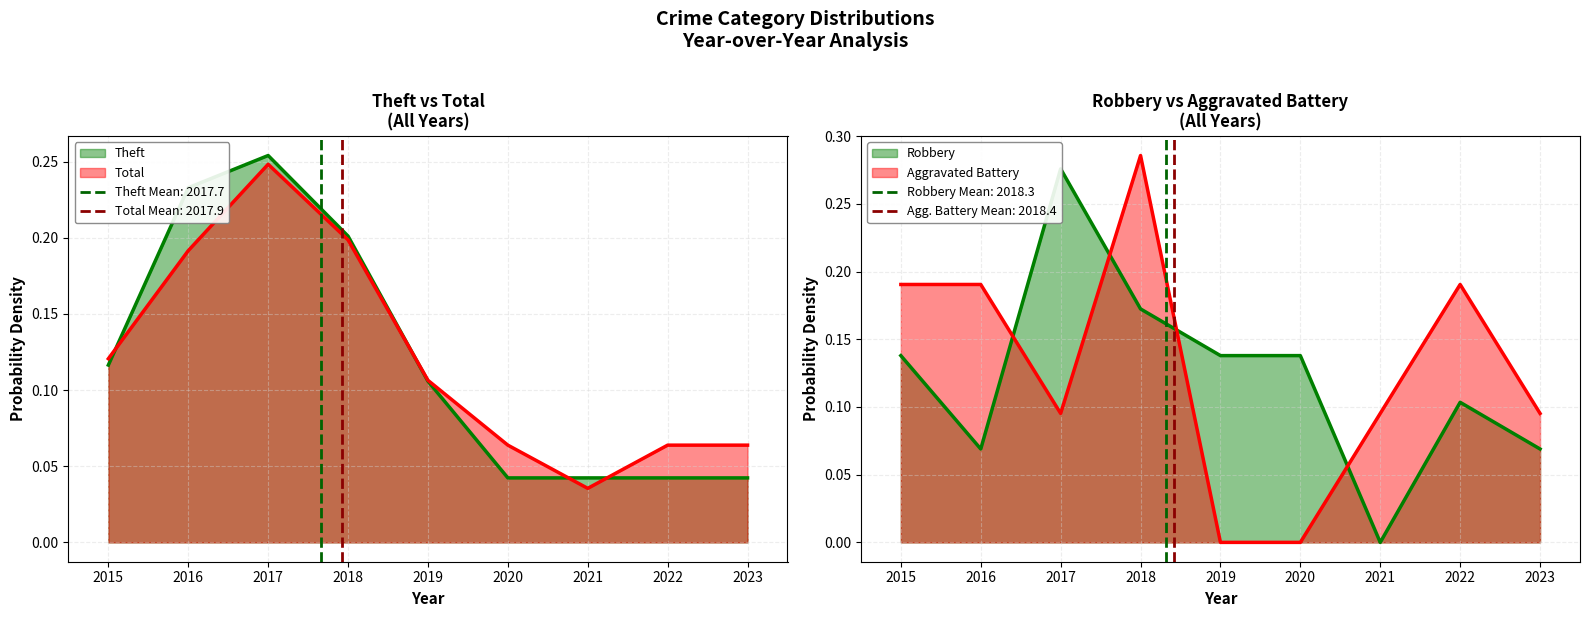

Between 2017 and 2020, which is larger?

2017